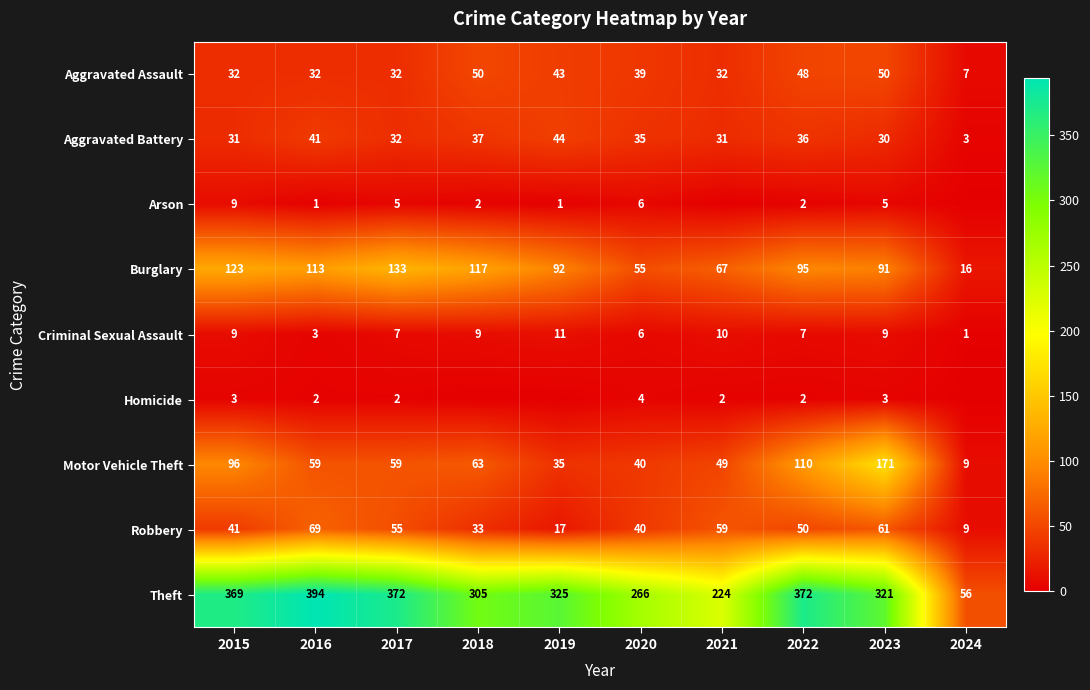

Rank the series at 2016 from lowest to highest value.

Arson, Homicide, Criminal Sexual Assault, Aggravated Assault, Aggravated Battery, Motor Vehicle Theft, Robbery, Burglary, Theft